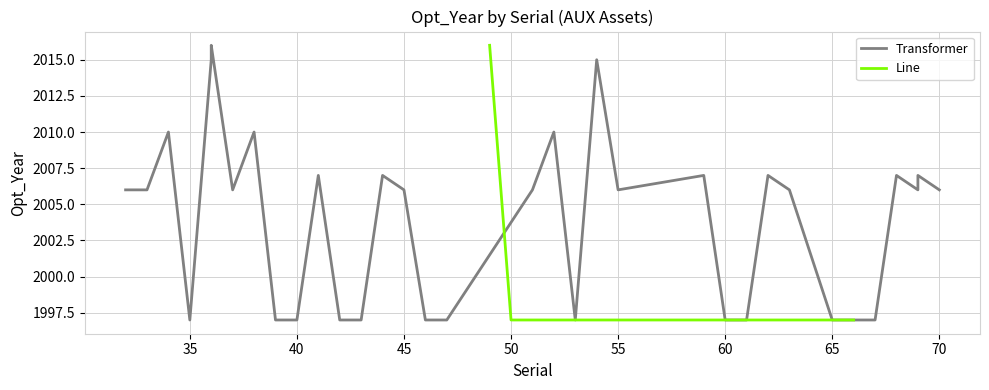

What is the maximum value for Line?

2016